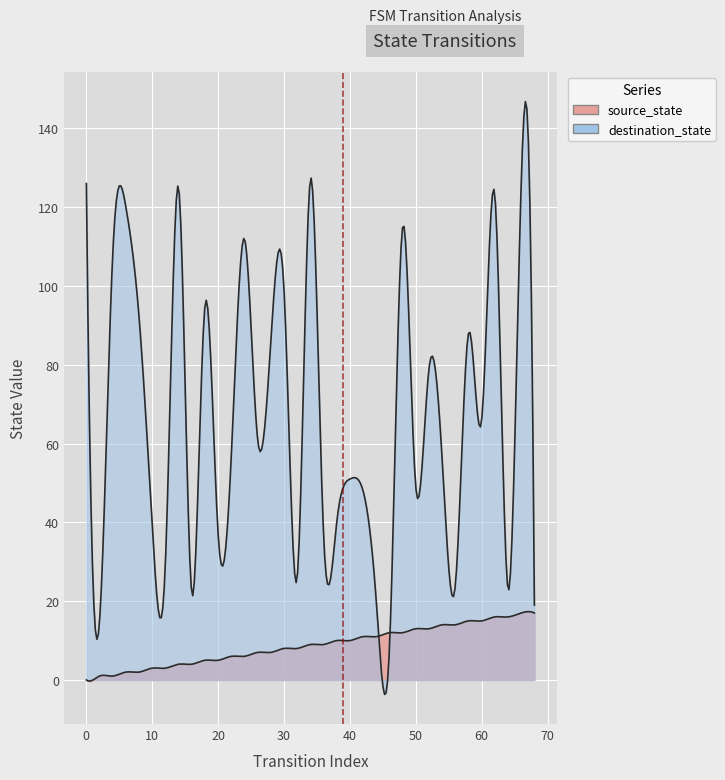

Is the value of destination_state at 30 greater than the value of source_state at 18?

Yes